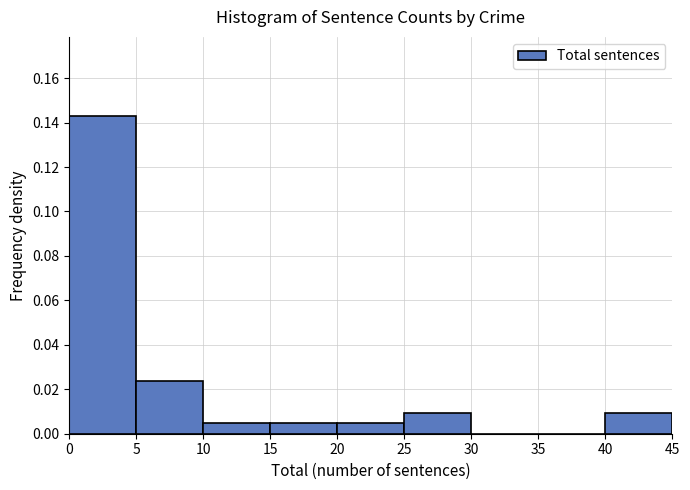

Reading left to right, transcribe this chart: for each bar, give the range it covers on the x-axis and its height. The values are not printed on the chart, so give them approximately, as read against the axis.

0 to 5: 0.142
5 to 10: 0.024
10 to 15: 0.004
15 to 20: 0.004
20 to 25: 0.004
25 to 30: 0.010
30 to 35: 0
35 to 40: 0
40 to 45: 0.010